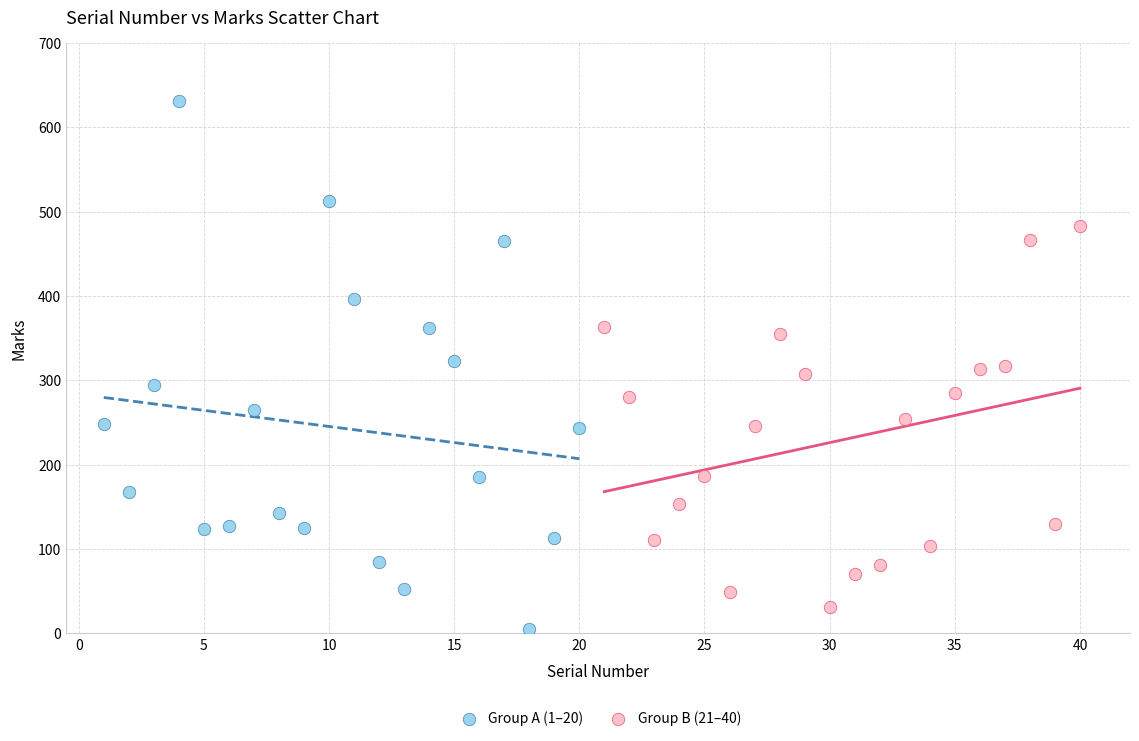

Which series has the widest spread of Y values?

Group A (1–20)